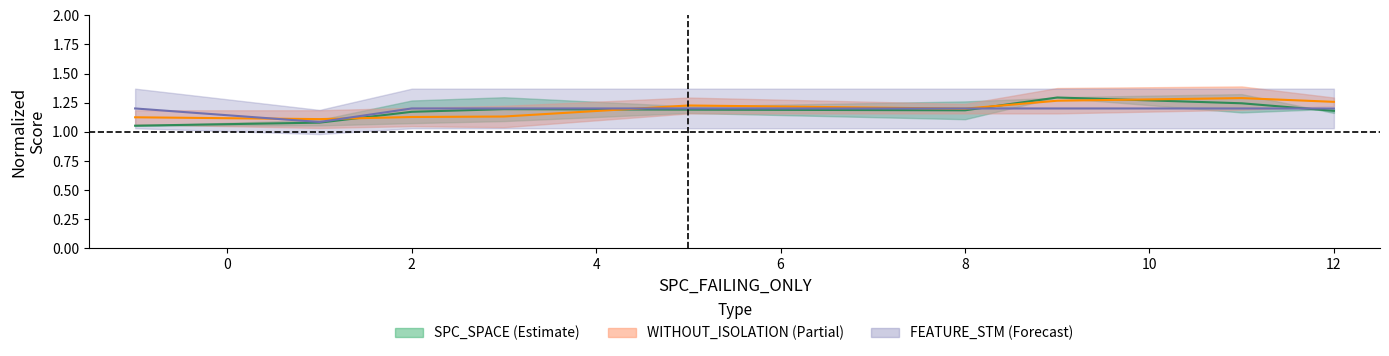

What is the difference between the maximum and minimum values in the FEATURE series?

0.1